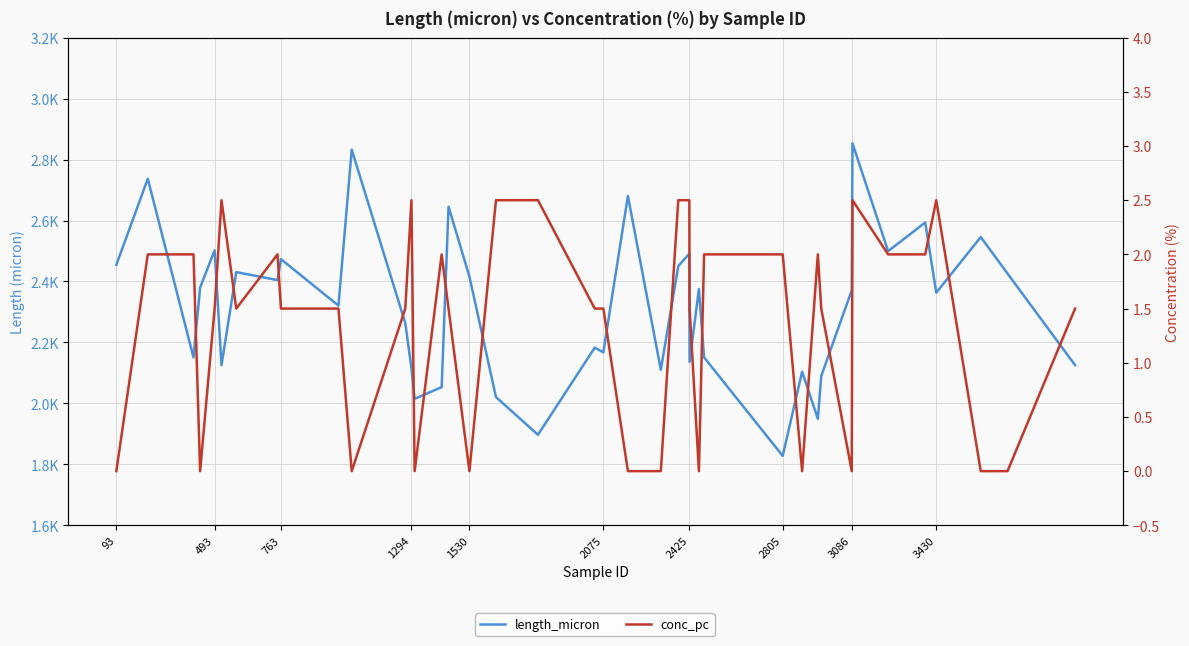

Which series has the largest total across all categories?

length_micron